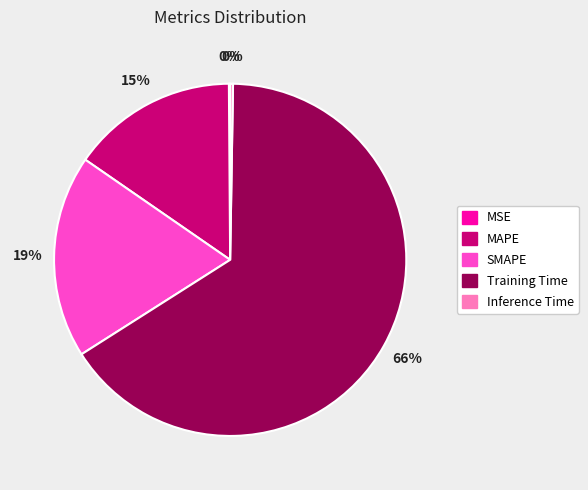

The Training Time slice represents 66% of the pie. True or false?

True